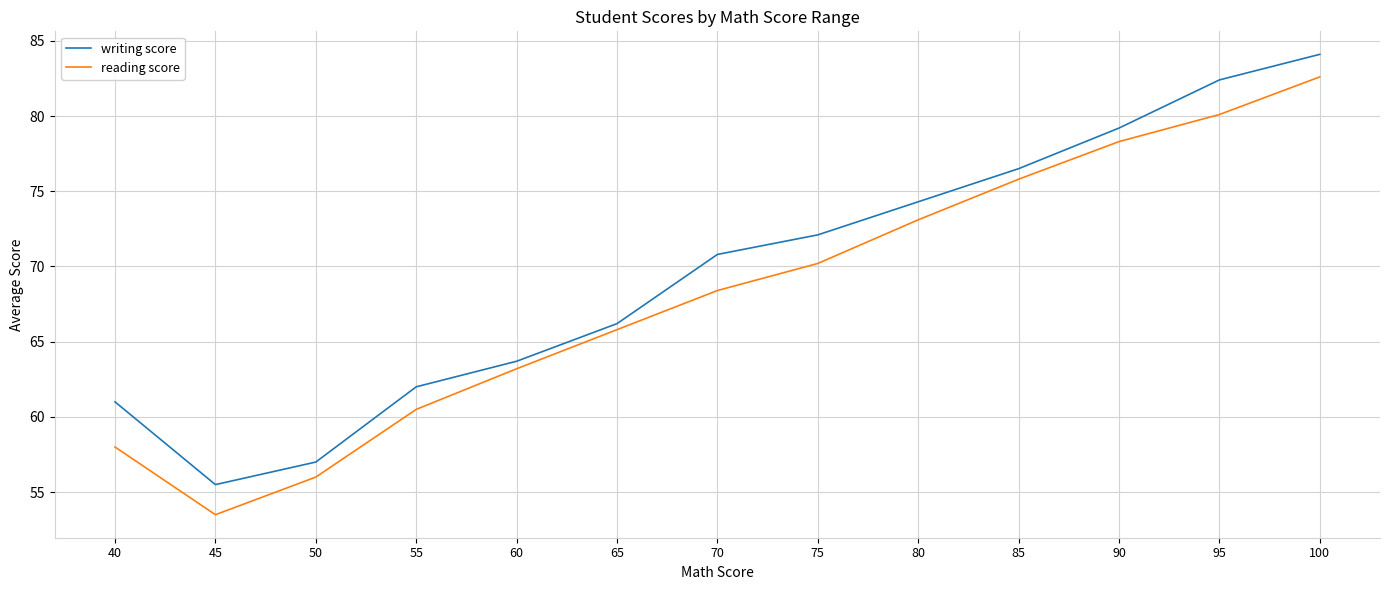

True or false: reading score and writing score cross at least once.

False